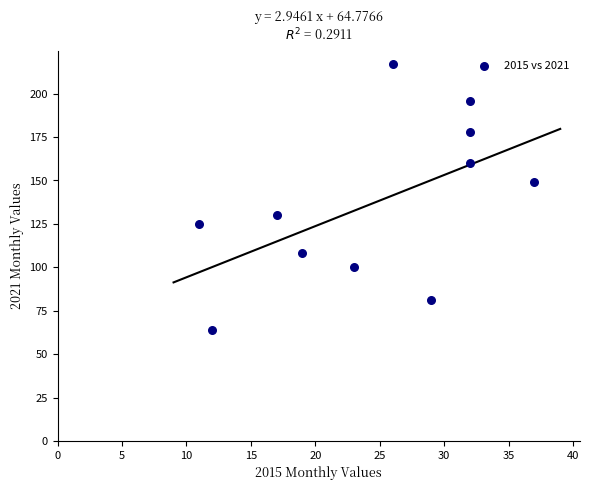

What is the average Y value?

137